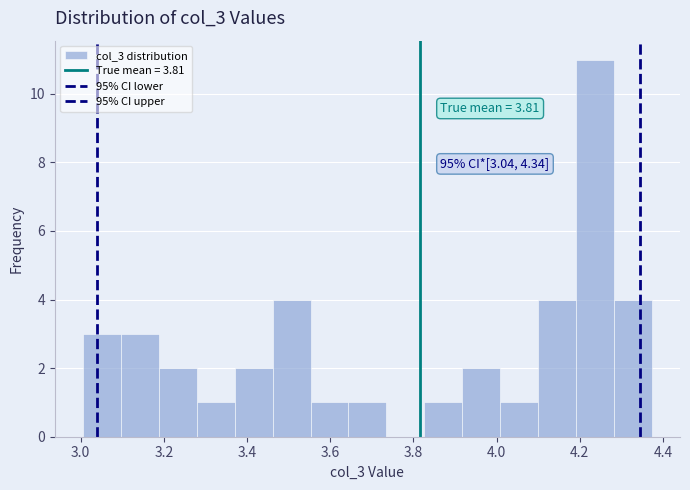

Which range on the x-axis has the tallest bar?

4.20 to 4.28